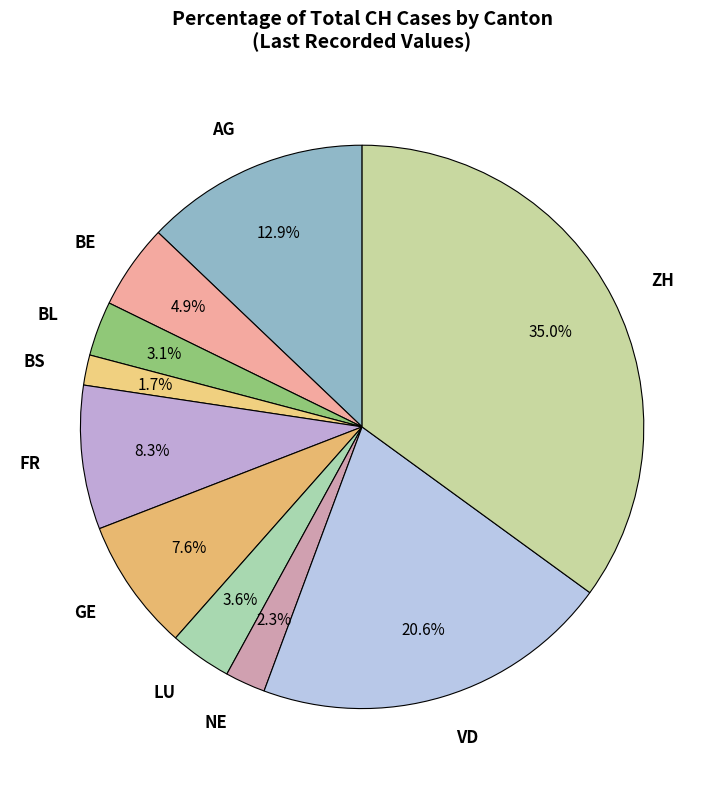

How many segments does this pie chart have?

10